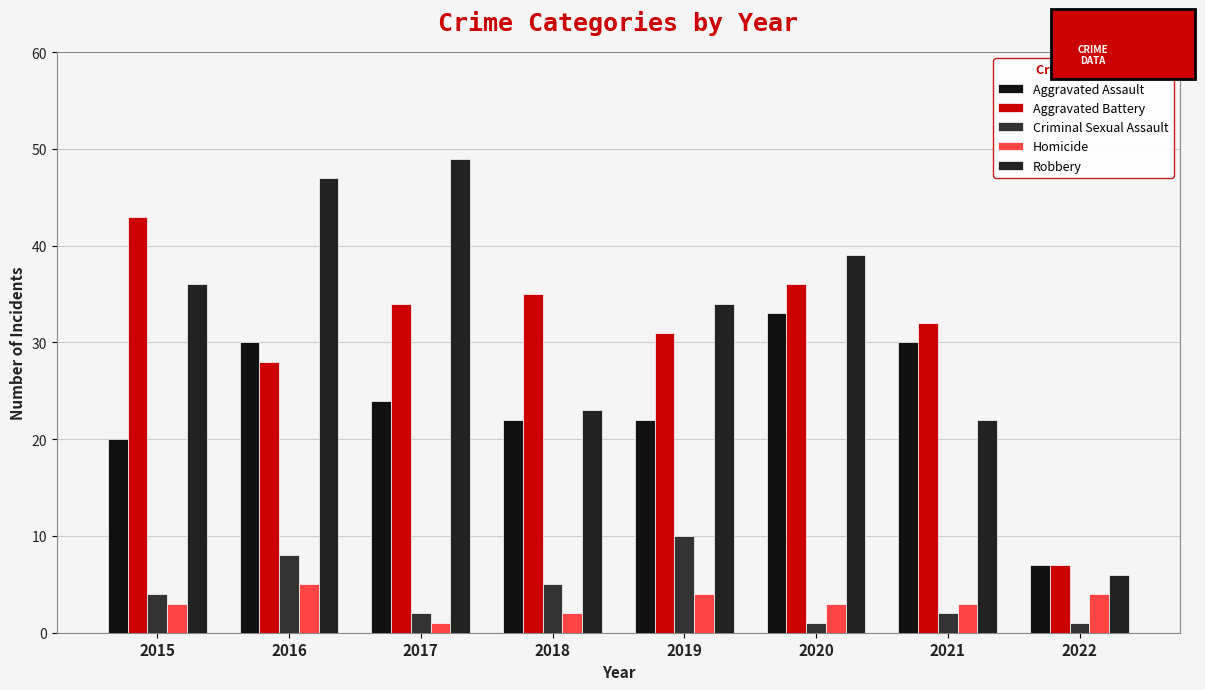

What is the total value across all series at 2022?

25